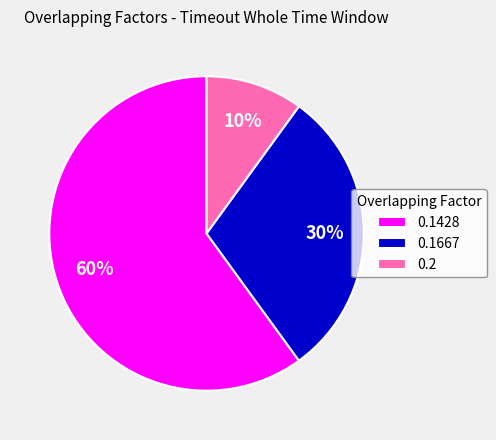

Which slice is the largest?

0.1428